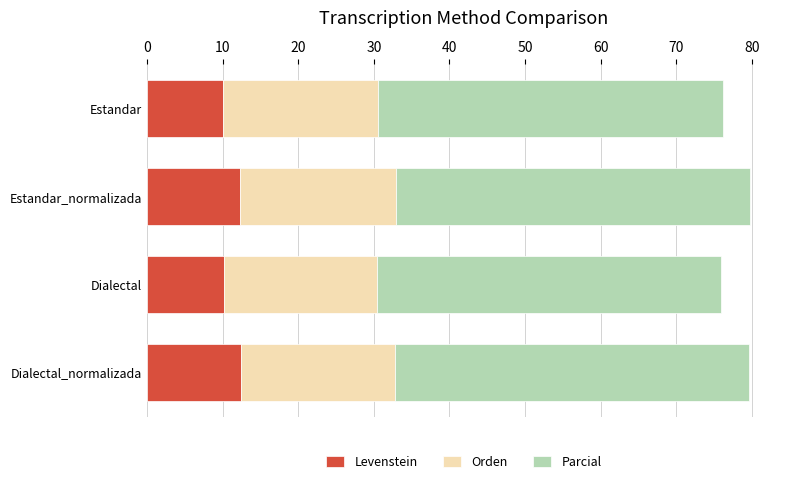

What is the difference between the maximum and minimum values in the Levenstein series?

2.3